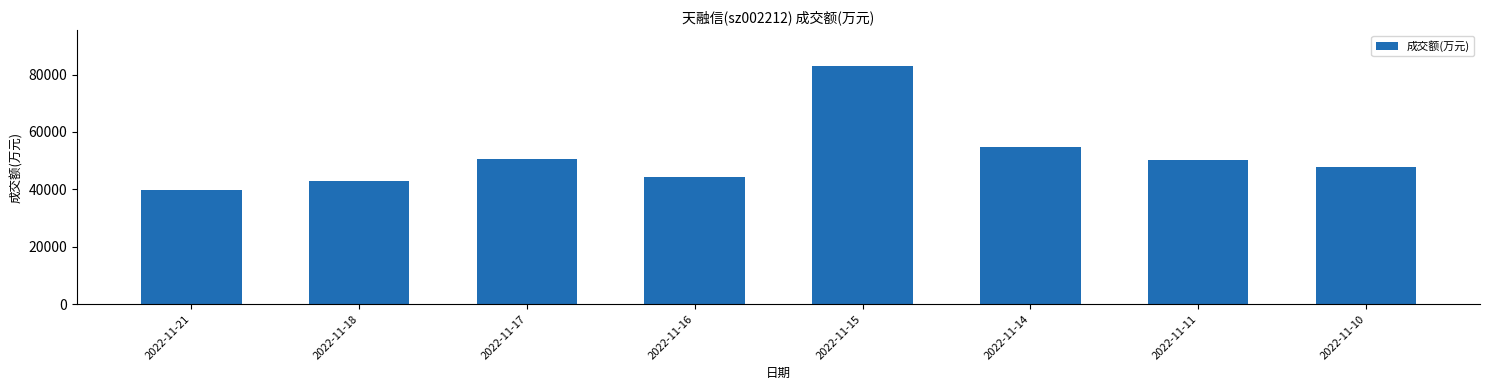

What is the change in value from 2022-11-14 to 2022-11-11?

-4315